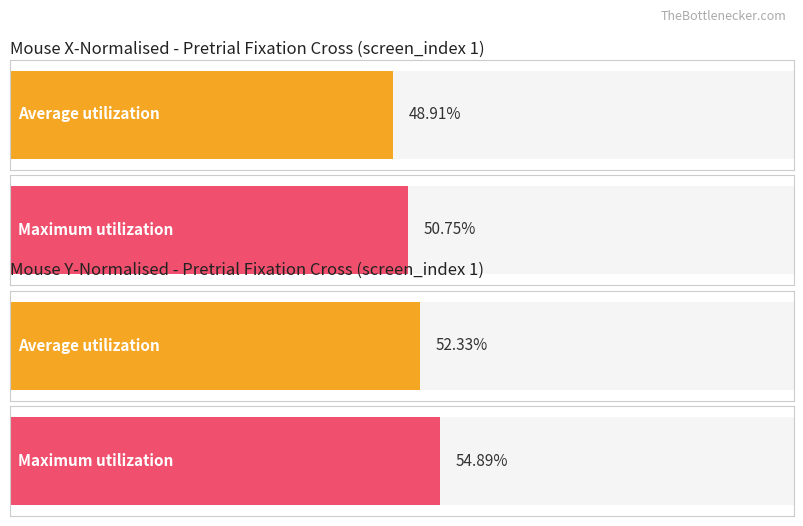

How many bars are there in each group?

2